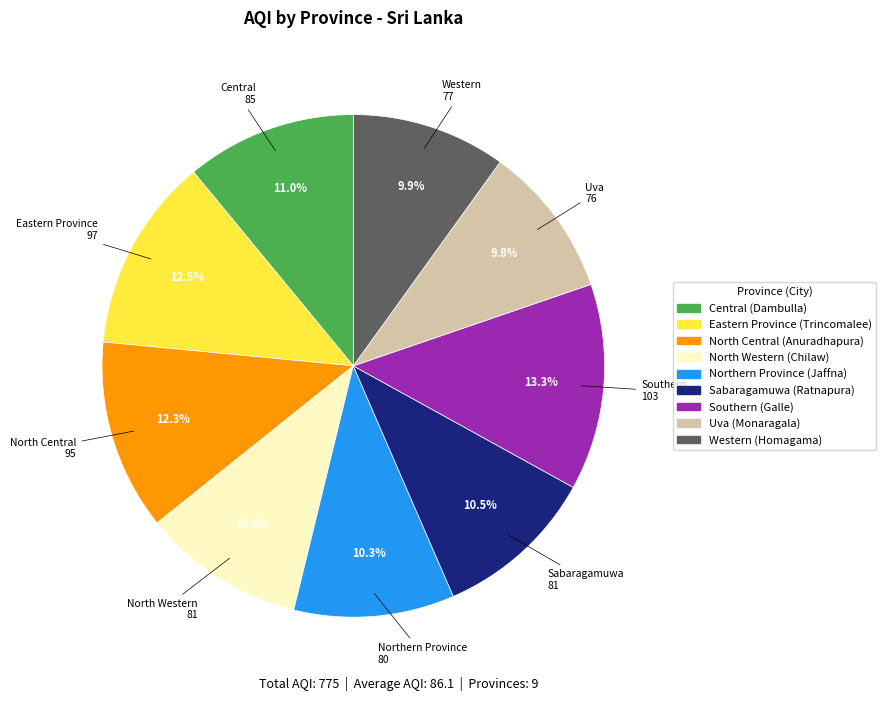

How many segments does this pie chart have?

9